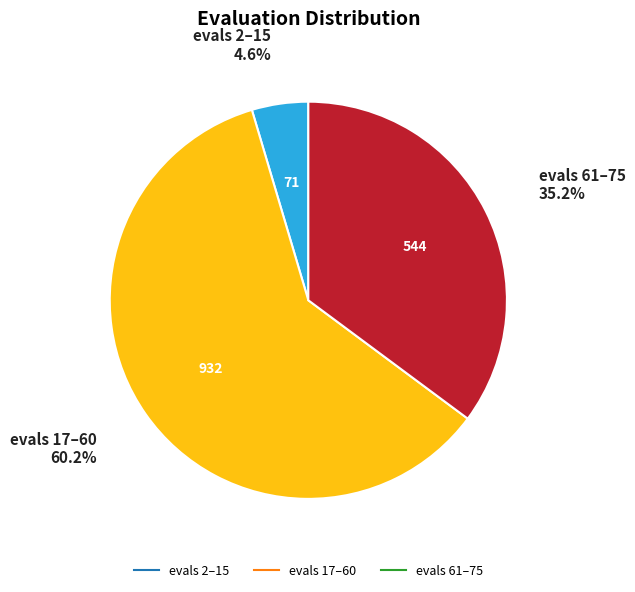

To the nearest percent, what is the average slice percentage?

33%